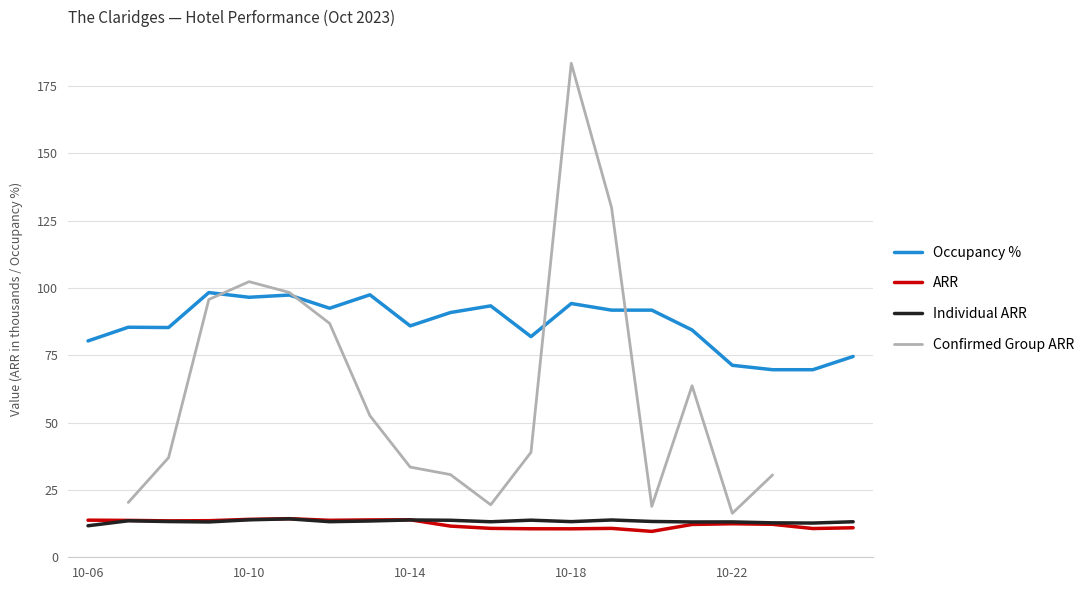

What is the difference between the second highest and second lowest values in the Occupancy % series?

27.8